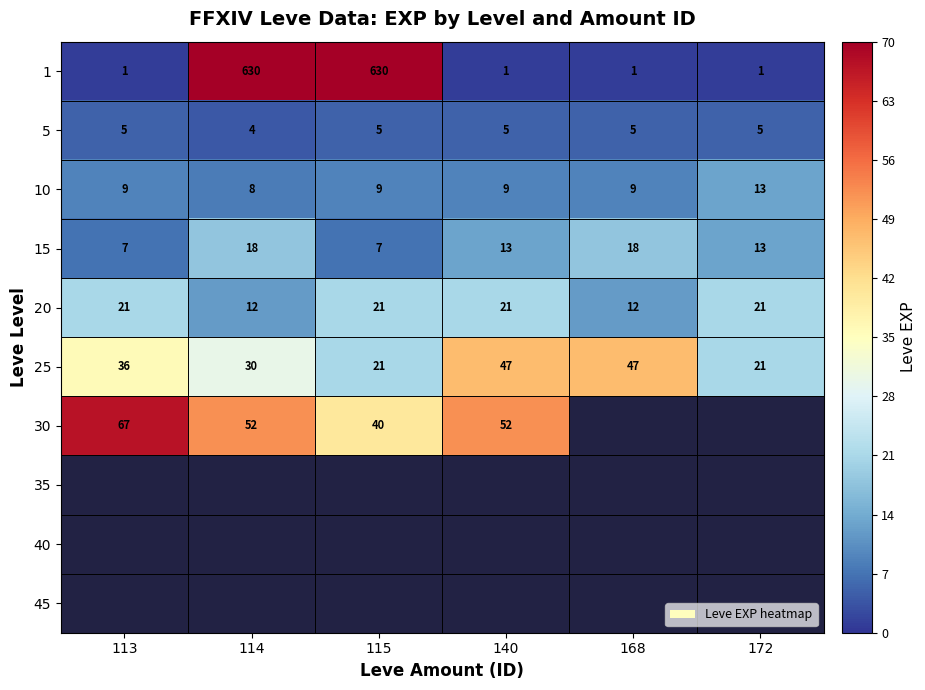

The 15 series shows 5 at 113. True or false?

False